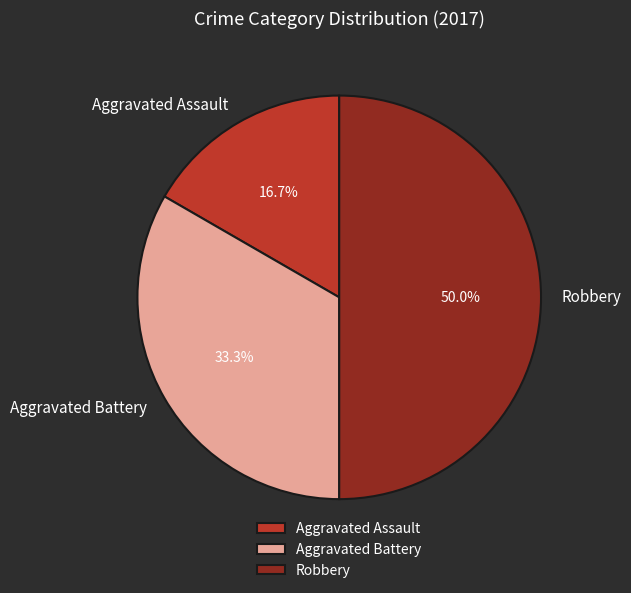

Does Aggravated Battery account for over 50% of the chart?

No